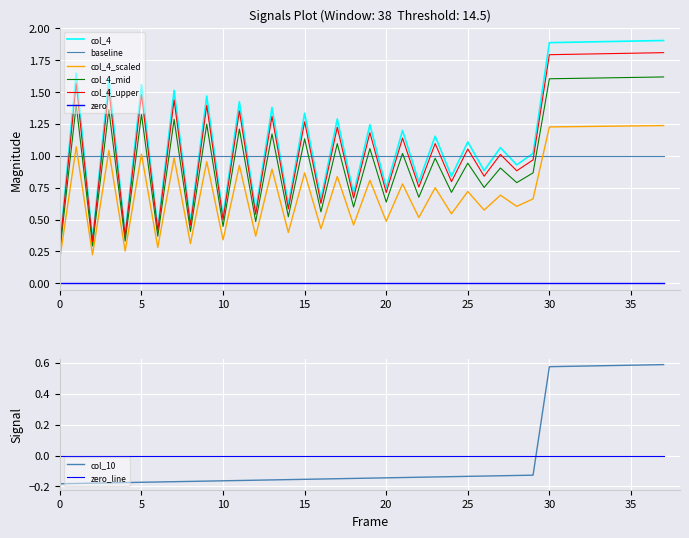

What is the label of the 2nd point from the right?

36